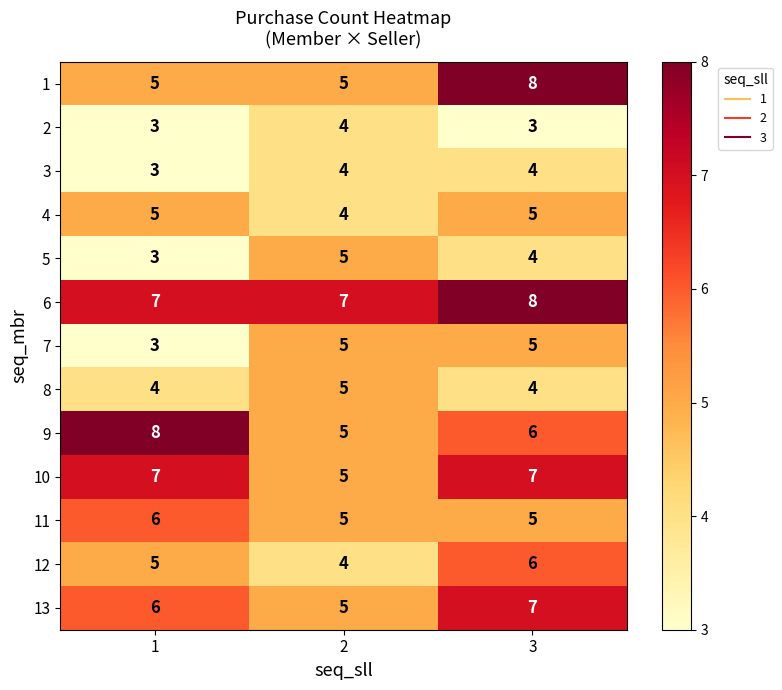

What is the spread (max minus min) of values at 2?

3